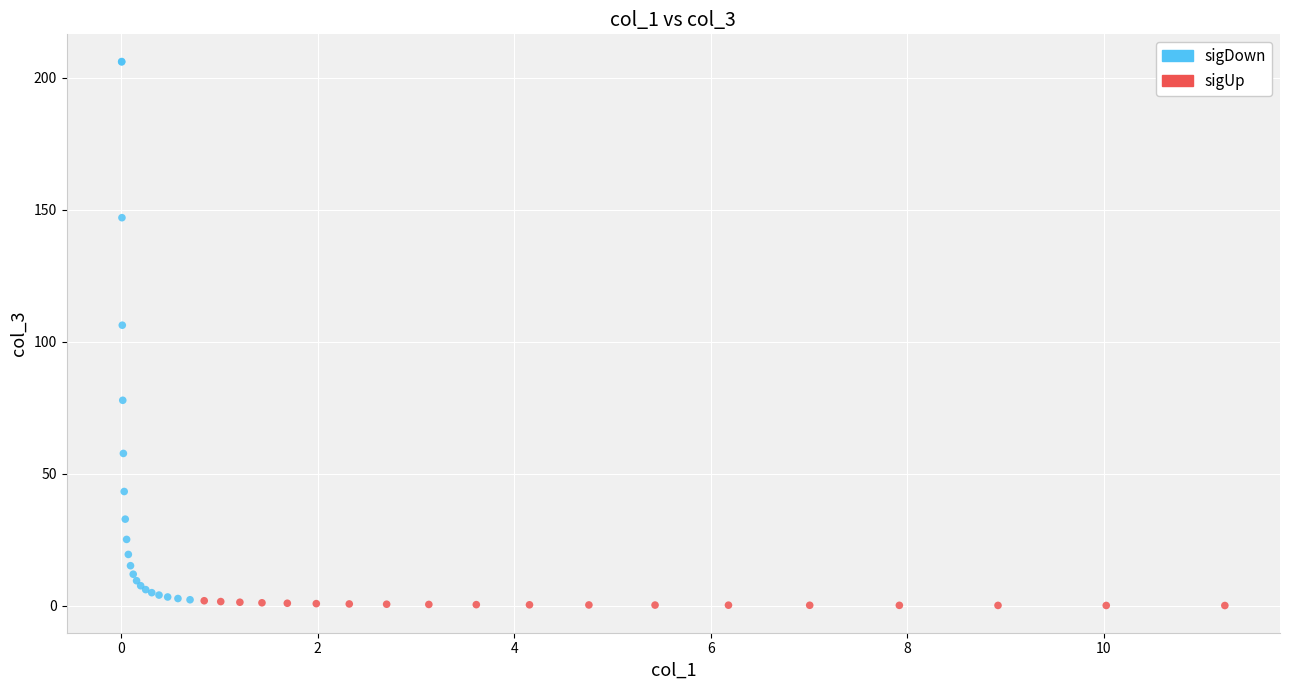

Which series has the largest Y range (max minus min)?

sigDown